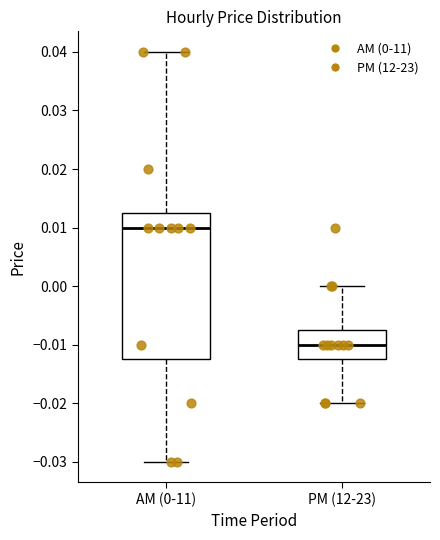

Where does the median line of the box for PM (12-23) sit on the y-axis? The values are not printed on the chart, so give them approximately, as read against the axis.

-0.010